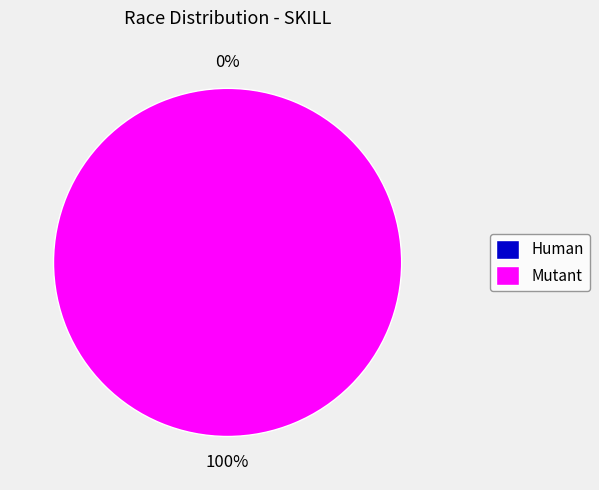

The Human slice represents 9% of the pie. True or false?

False